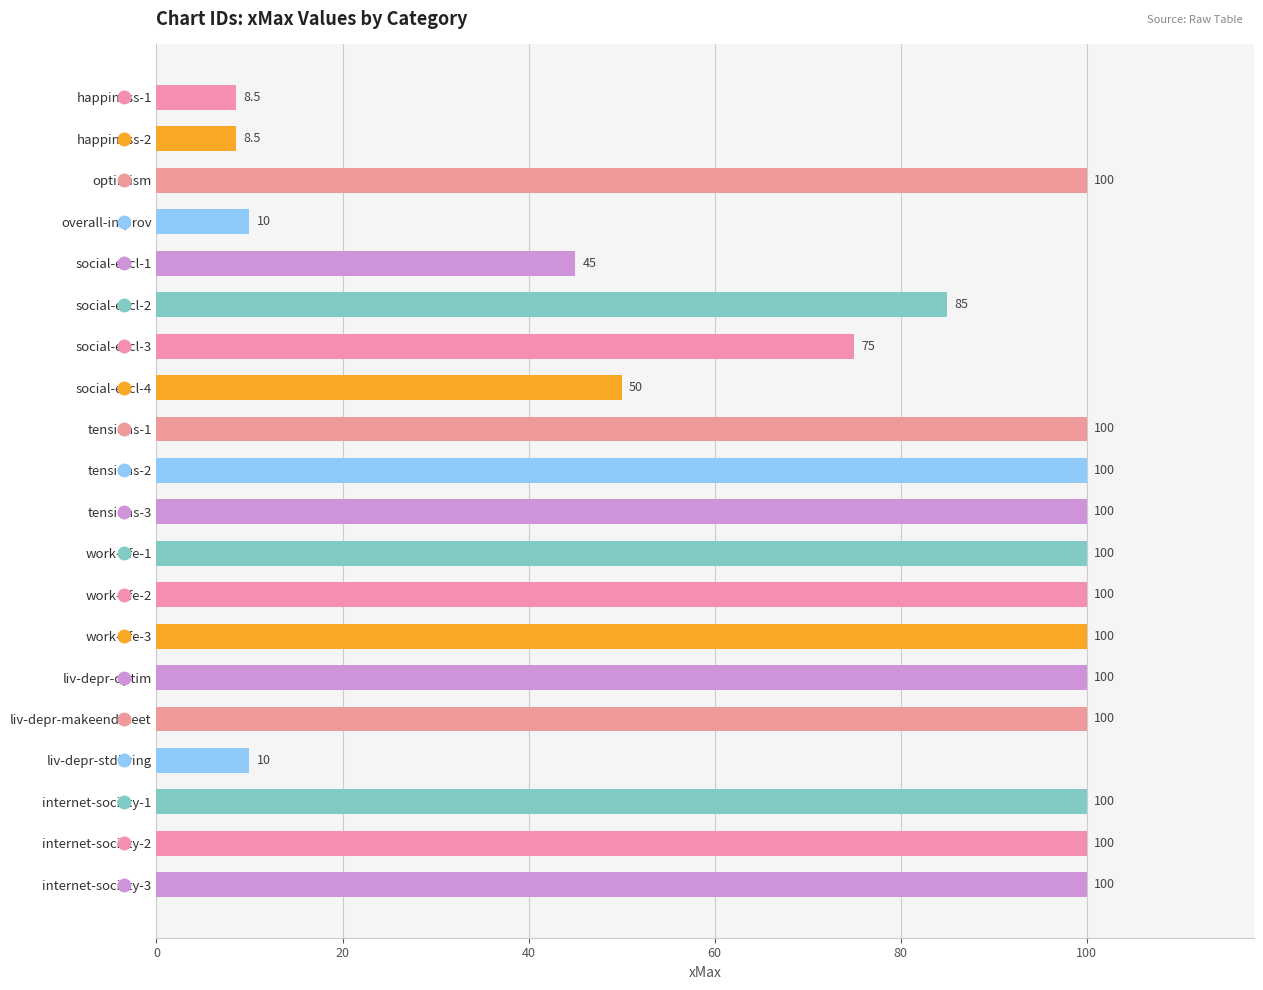

Does the chart contain any negative values?

No